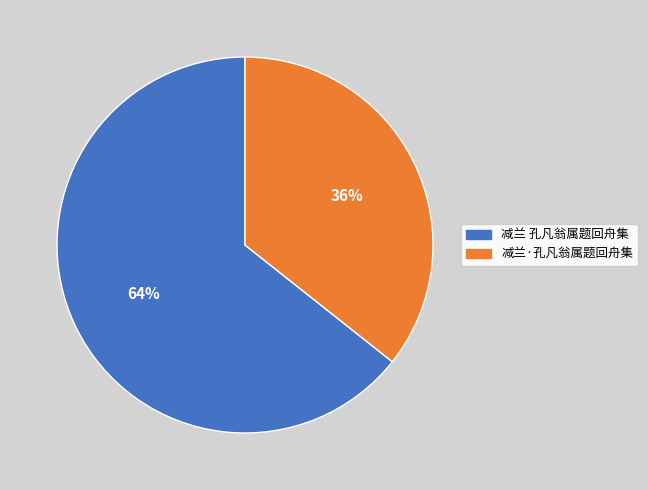

Do 减兰·孔凡翁属题回舟集 and 减兰 孔凡翁属题回舟集 together represent more than half of the pie?

Yes